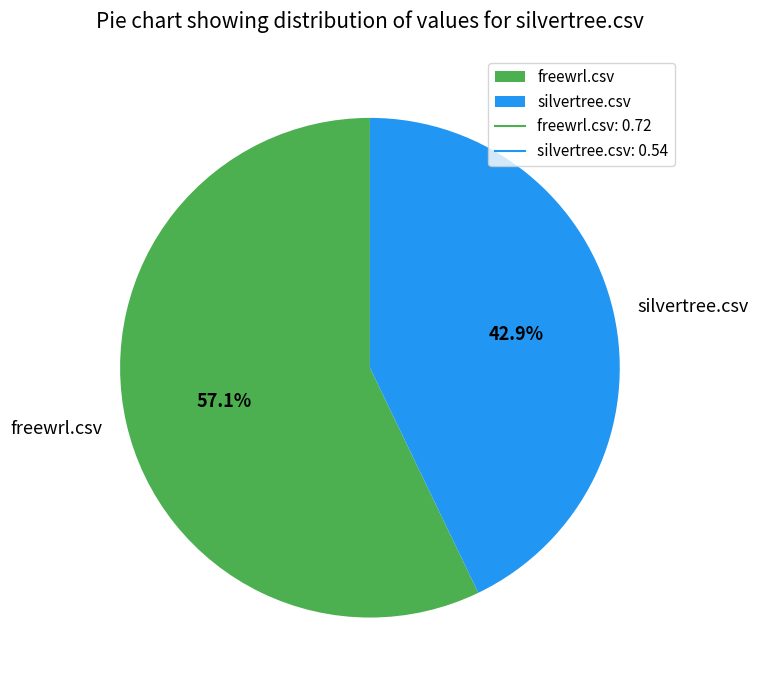

Rank the categories by value from highest to lowest.

freewrl.csv, silvertree.csv